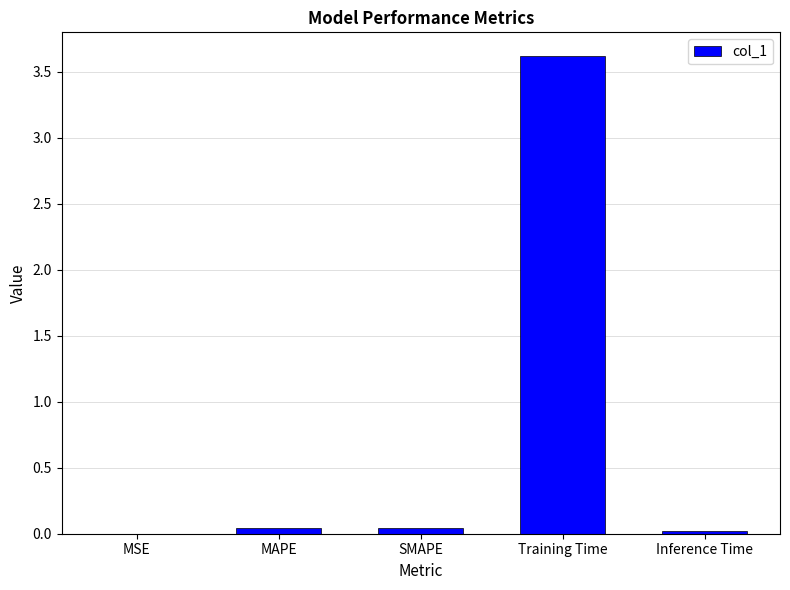

True or false: the data shows 5.5 at Training Time.

False